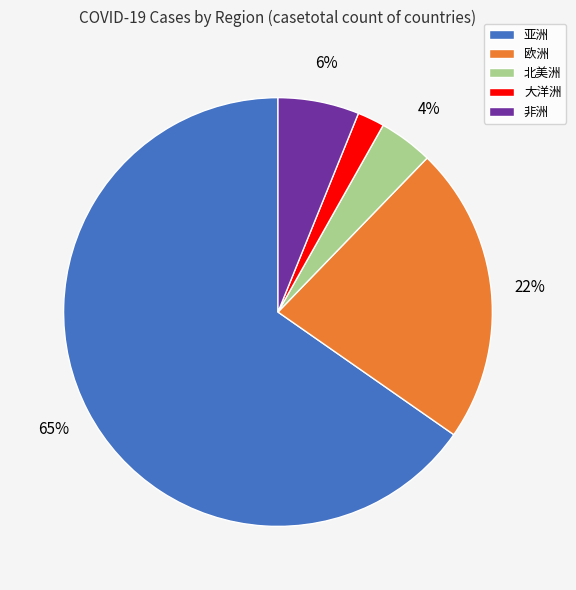

Is the sum of 北美洲 and 欧洲 greater than half?

No